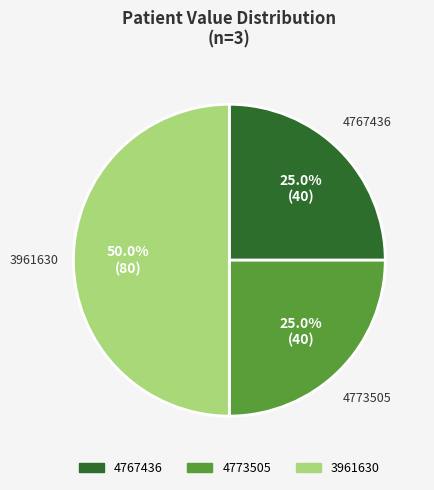

The 3961630 slice represents 41% of the pie. True or false?

False